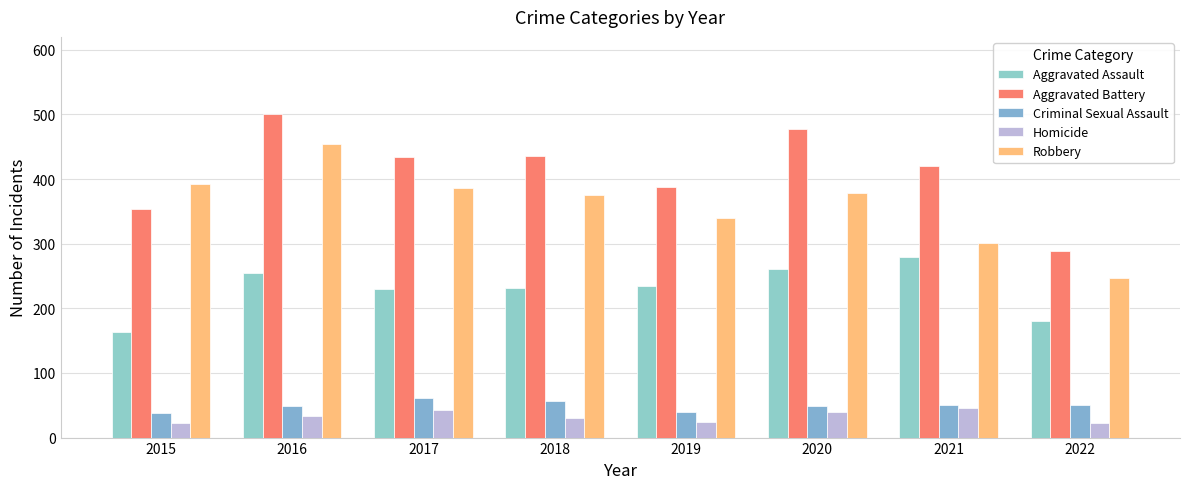

At how many categories does at least one series exceed 203?

8